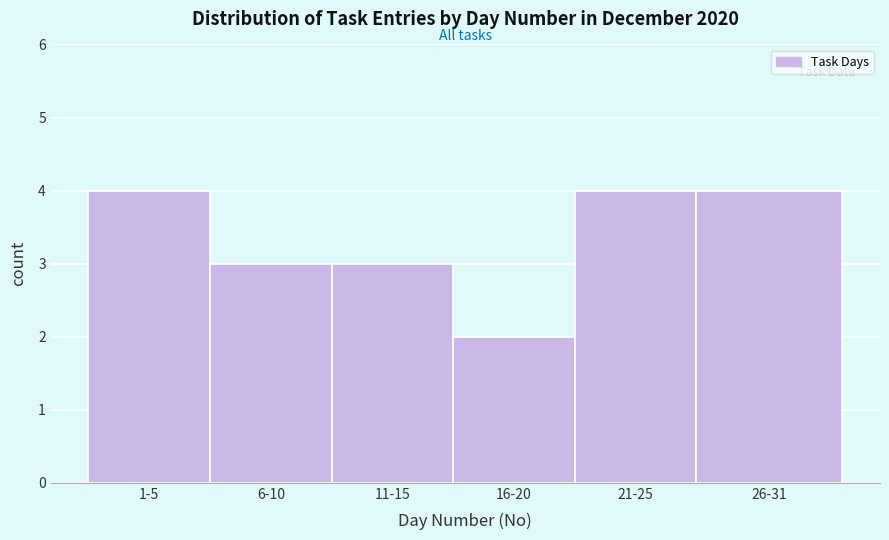

Reading left to right, transcribe all the data shown in this chart.

4	3	3	2	4	4